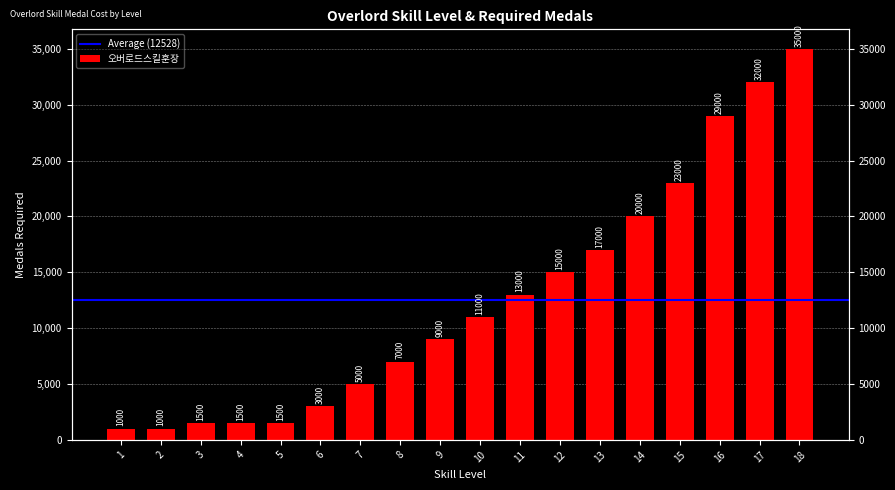

How many series are shown in this chart?

1